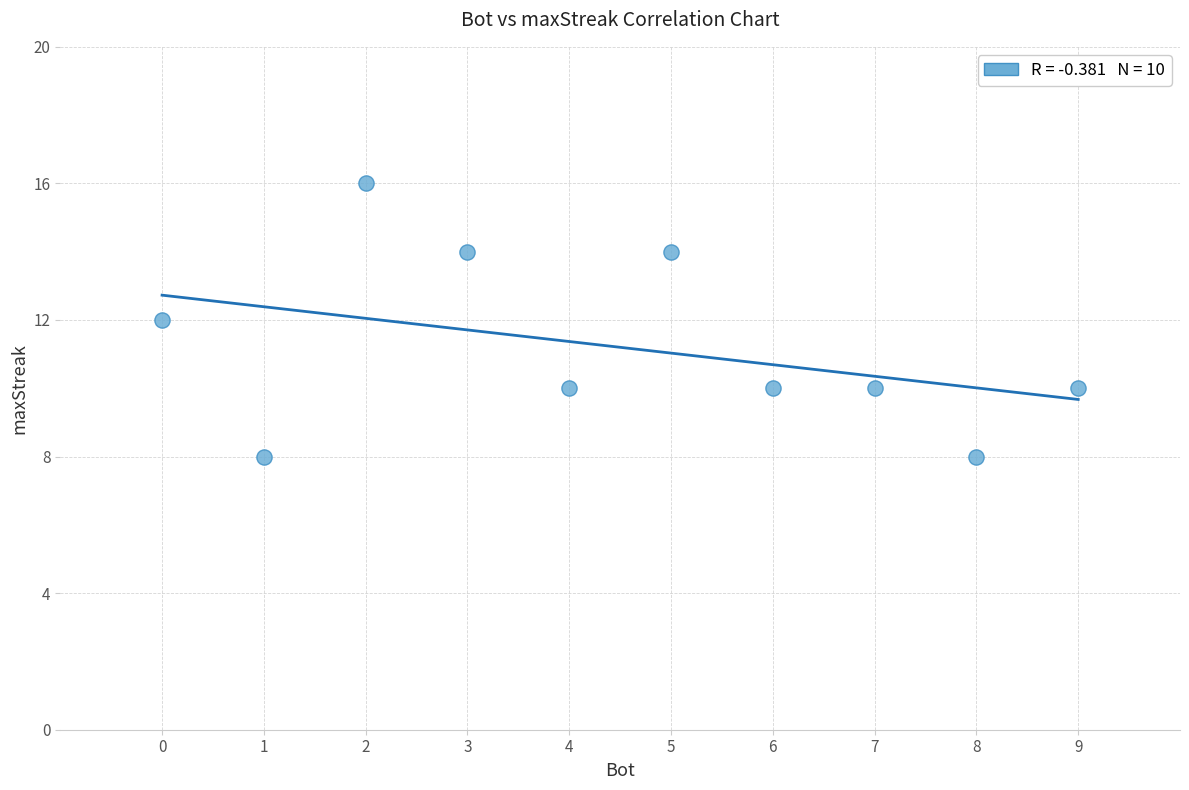

What is the average X value?

4